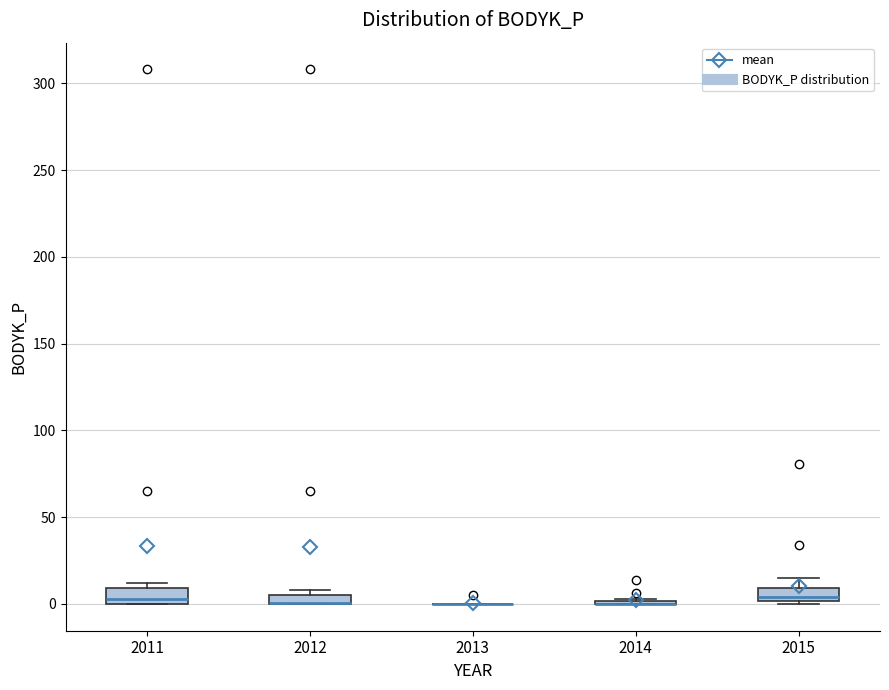

Where is the upper edge of the box at x = 2011 on the y-axis? The values are not printed on the chart, so give them approximately, as read against the axis.

10